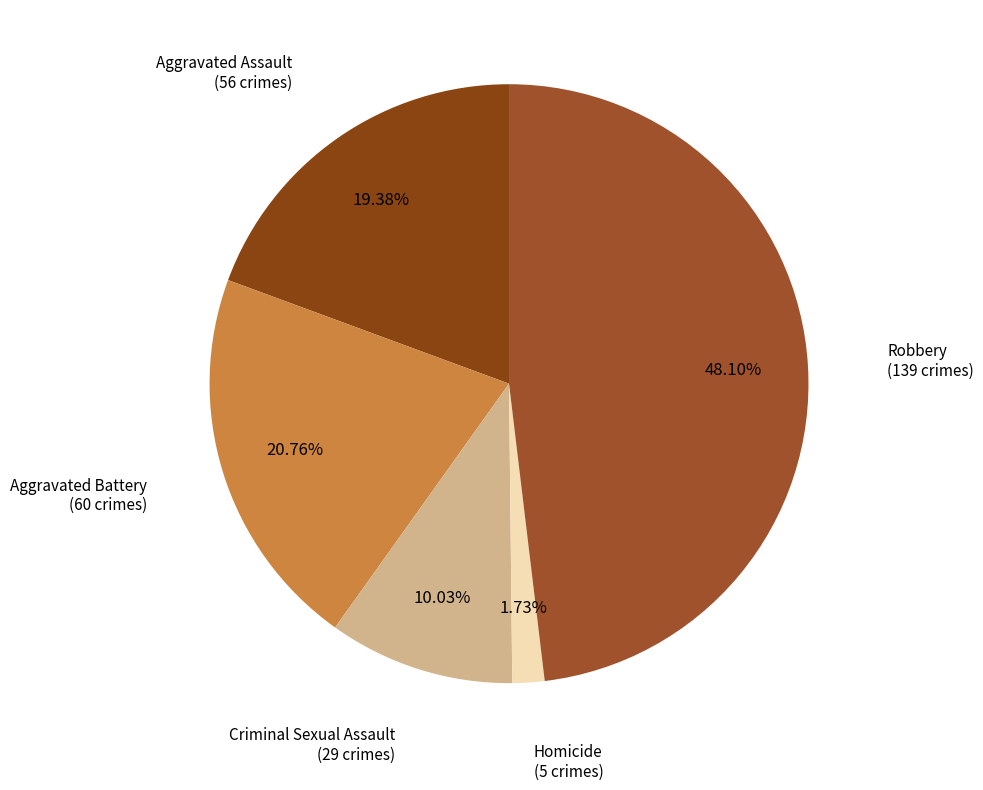

How many segments does this pie chart have?

5